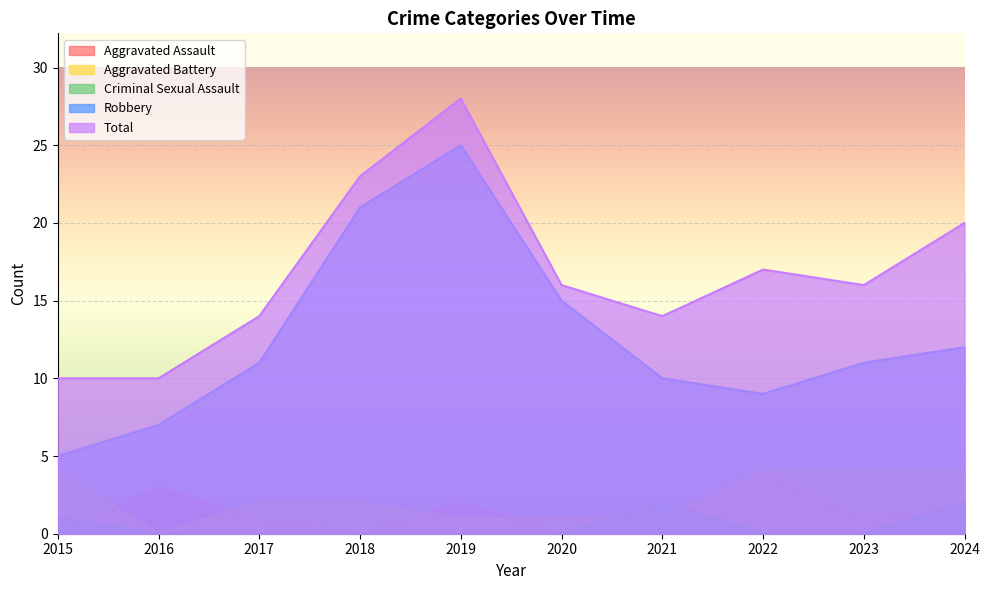

Reading left to right, extract all data points from this chart.

Aggravated Assault: 0	3	1	0	2	0	1	4	1	2
Aggravated Battery: 4	0	2	2	1	1	1	4	4	4
Criminal Sexual Assault: 1	0	0	0	0	0	2	0	0	2
Robbery: 5	7	11	21	25	15	10	9	11	12
Total: 10	10	14	23	28	16	14	17	16	20